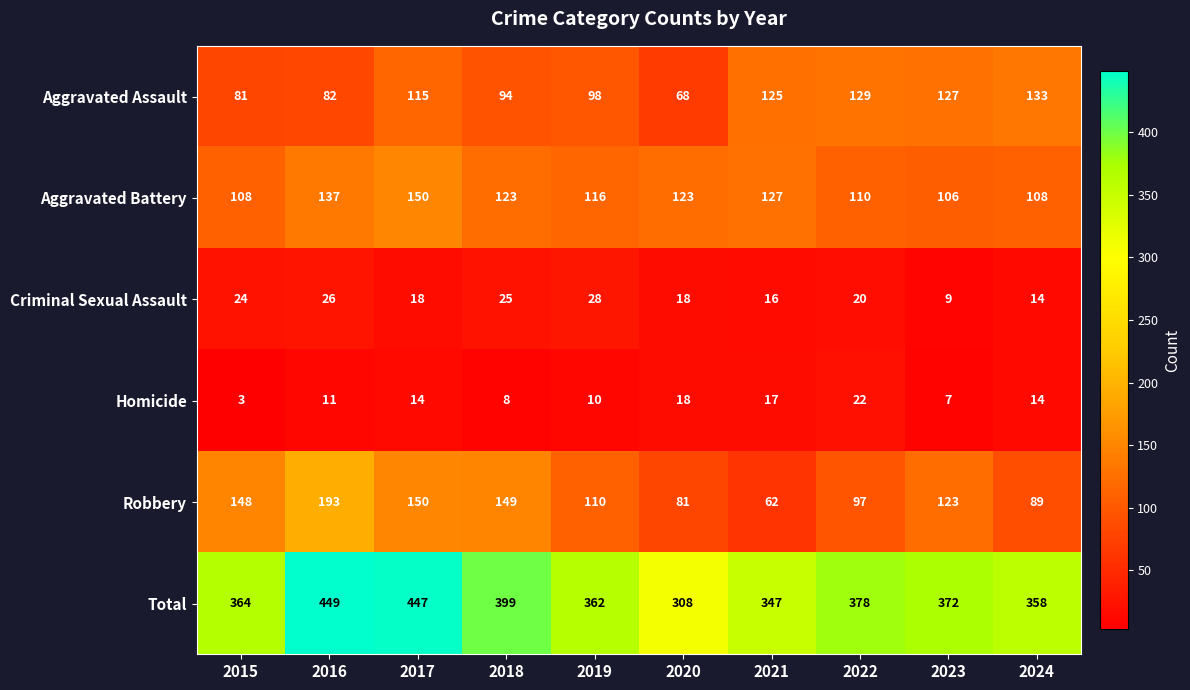

Which category has the lowest value across all series?

2015